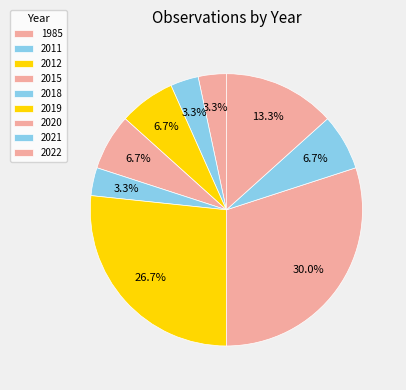

What percentage do 2022 and 2018 together represent?

33.3%